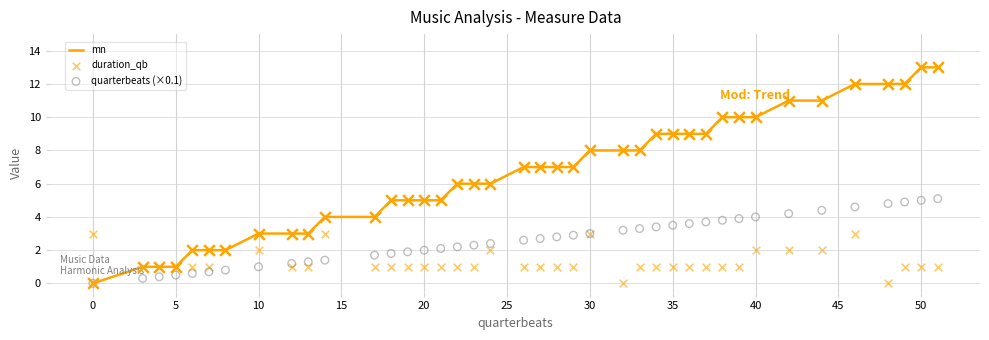

Which series has the largest Y range (max minus min)?

mn